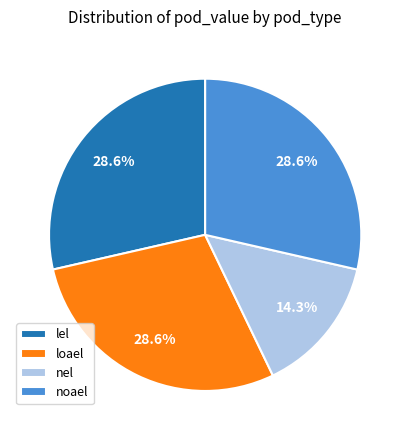

Is it true that noael is 29% of the pie?

True